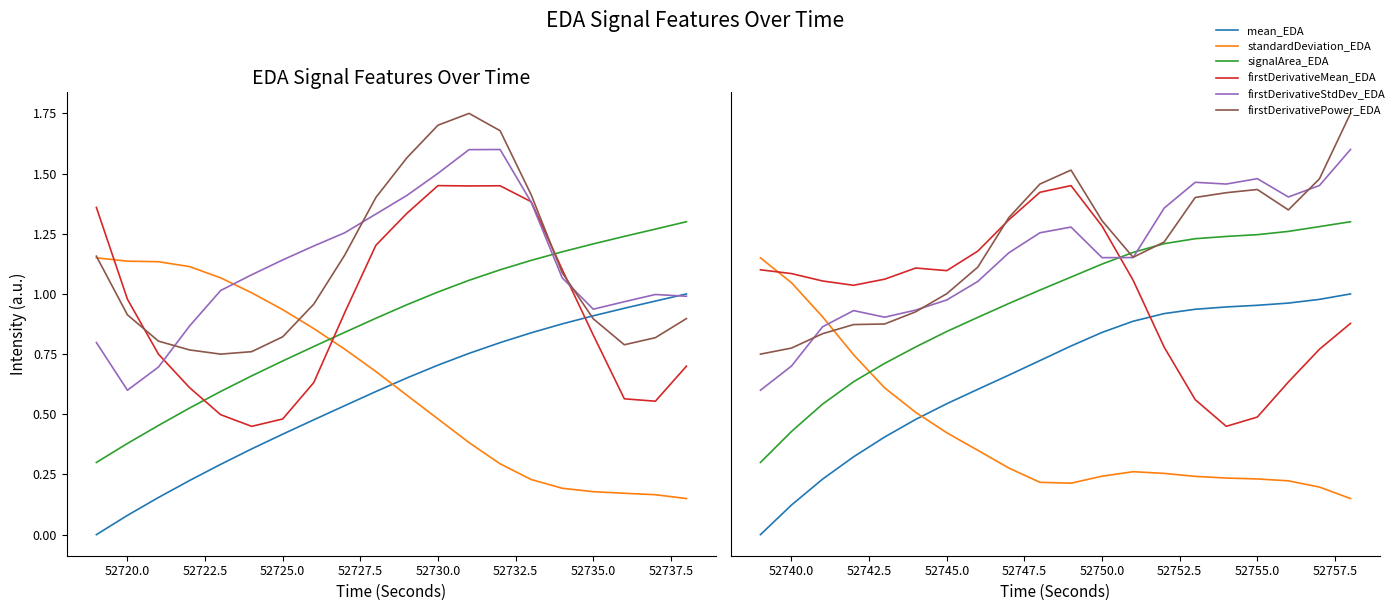

True or false: signalArea_EDA has more than 2 points higher than both neighbors.

False